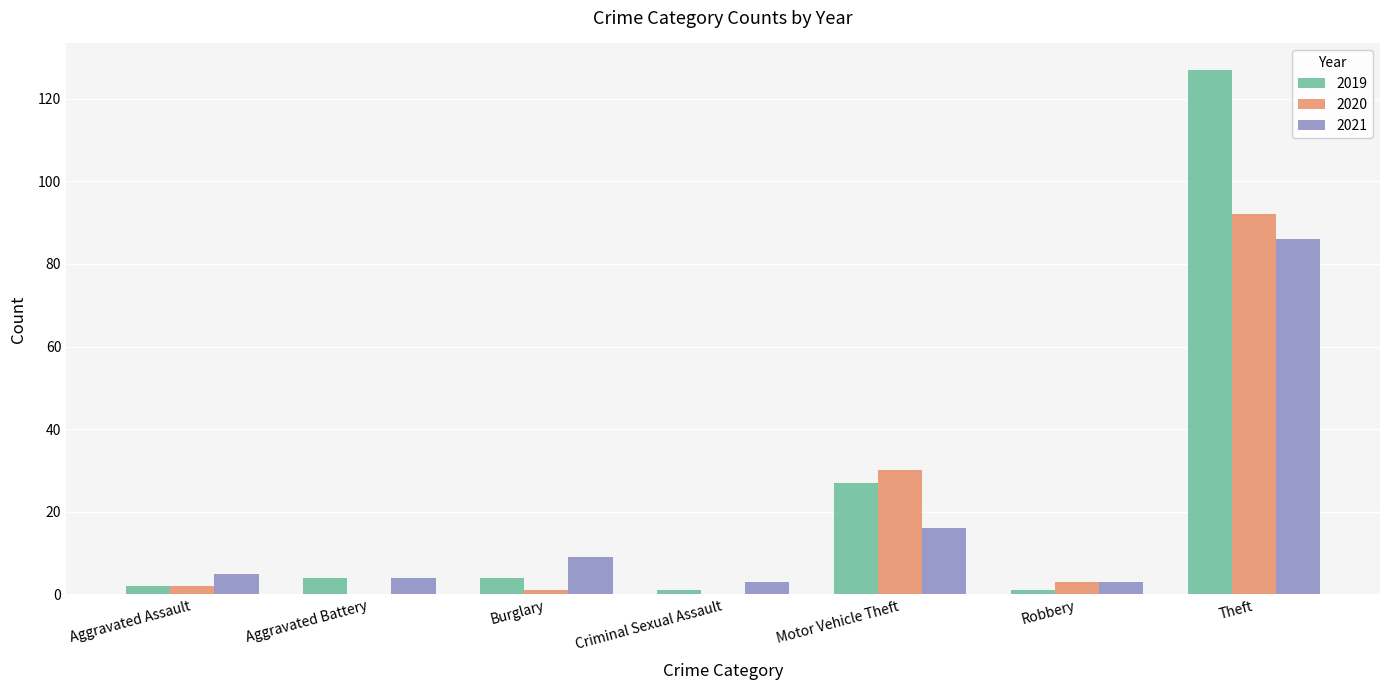

What is the sum of all 2019 values?

166